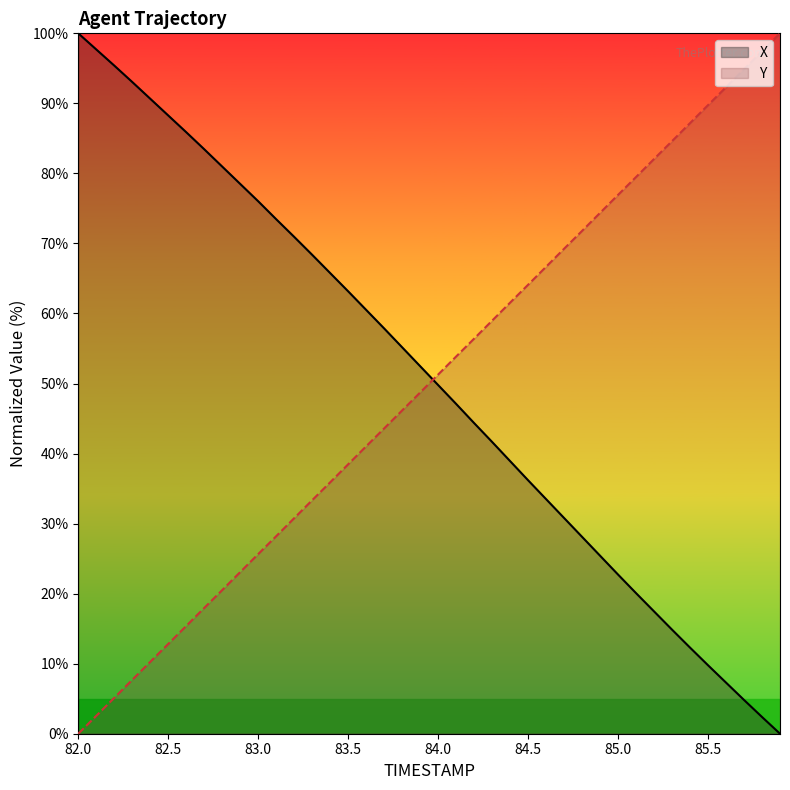

What is the total value across all series at 82.5?

101.1